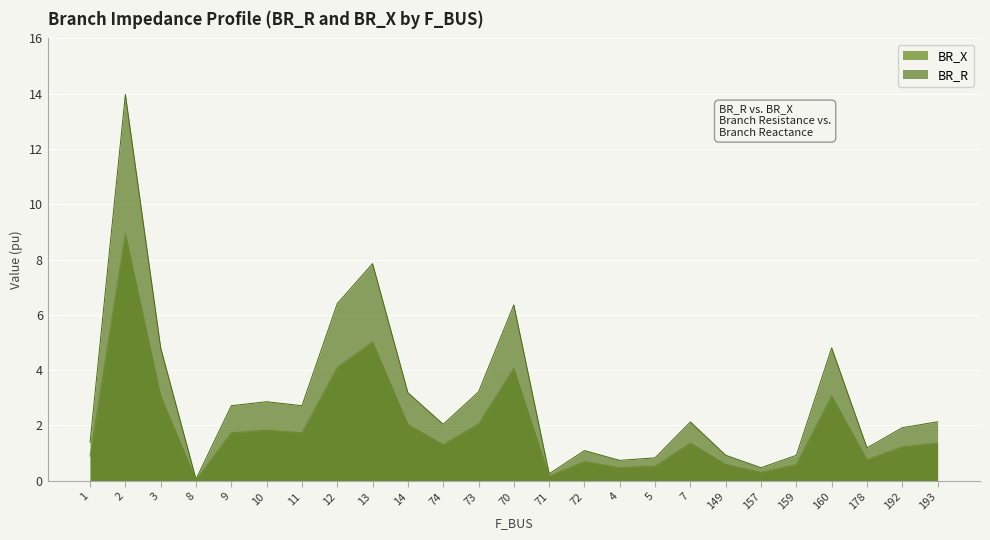

At 4, list the series in order from largest to smallest.

BR_R, BR_X